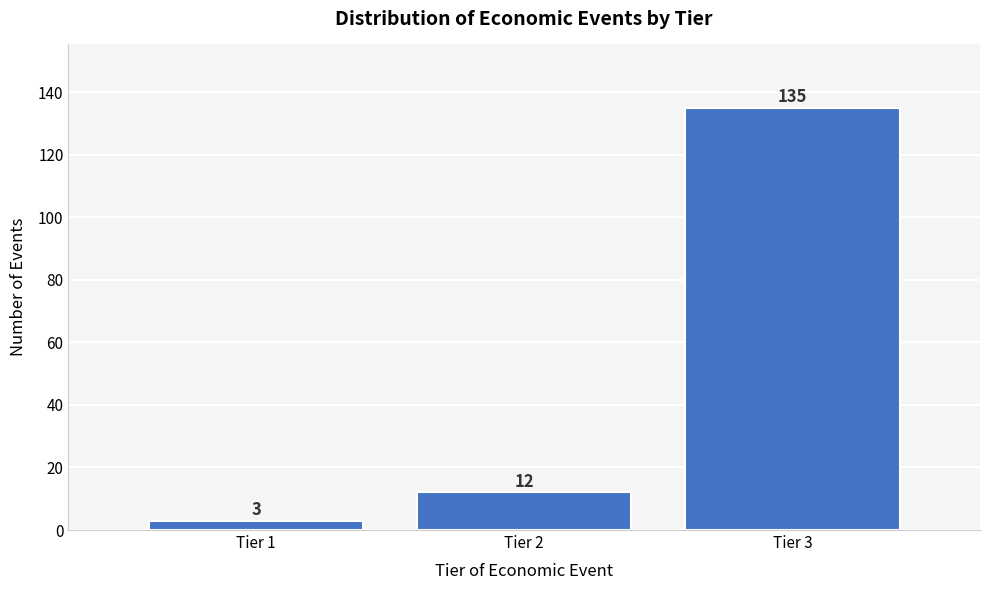

Reading right to left, transcribe all the data shown in this chart.

135	12	3